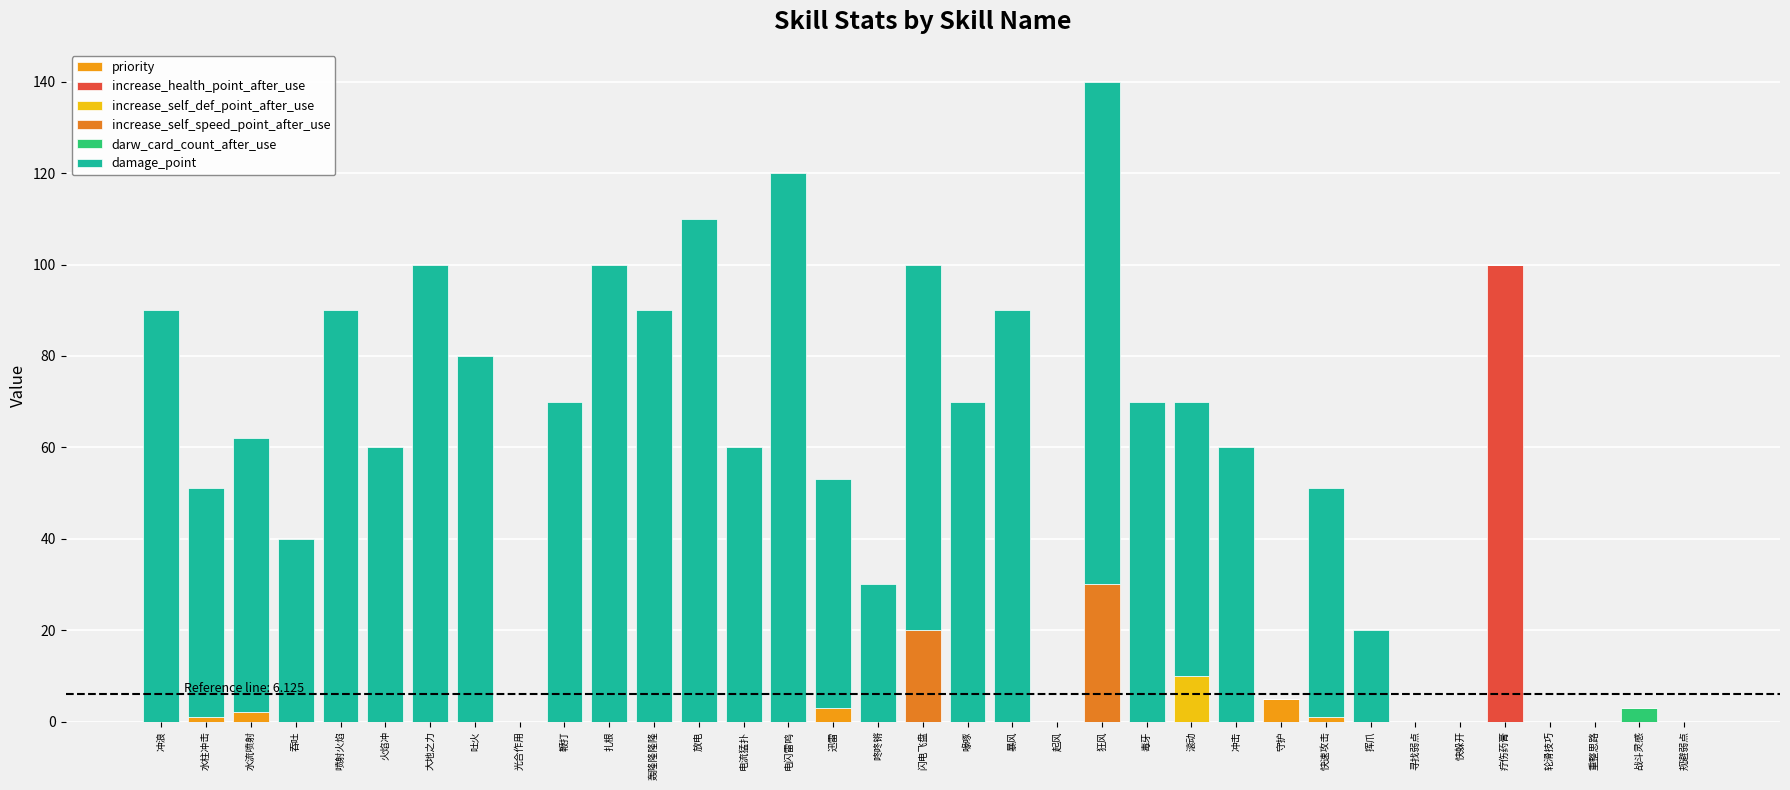

How many series are shown in this chart?

6